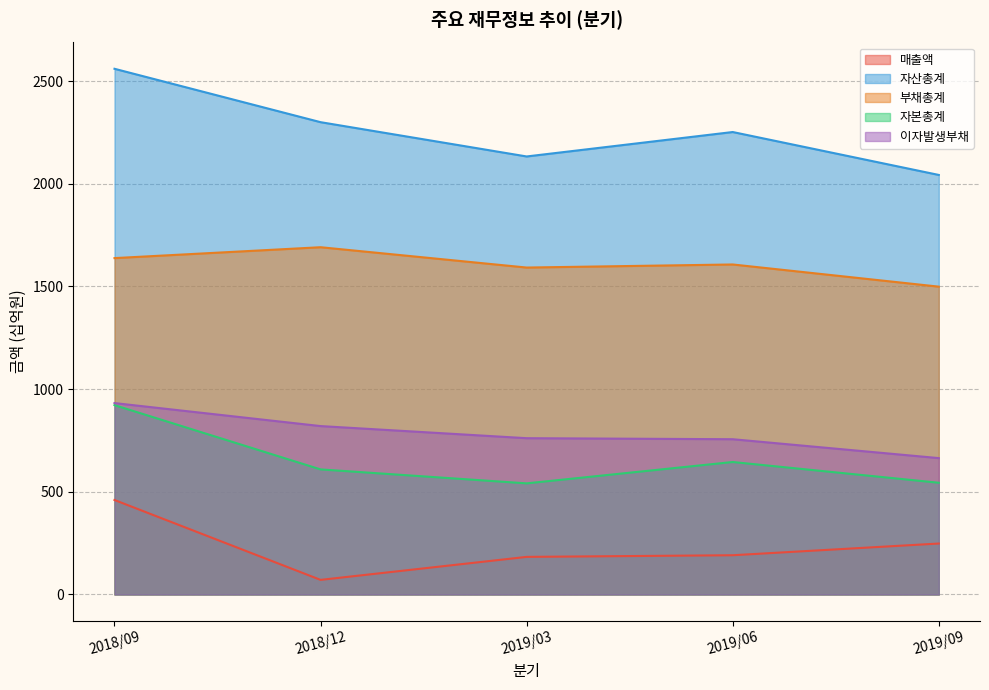

At how many categories does at least one series exceed 1180?

5